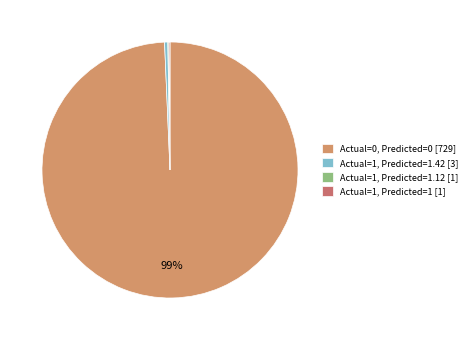

Count the number of slices in the pie.

4